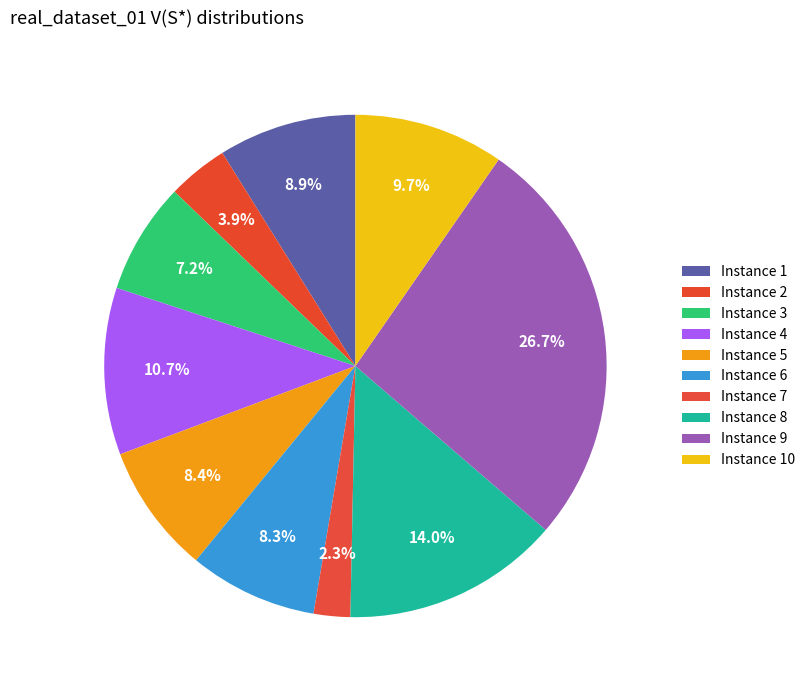

How many slices are in this pie chart?

10